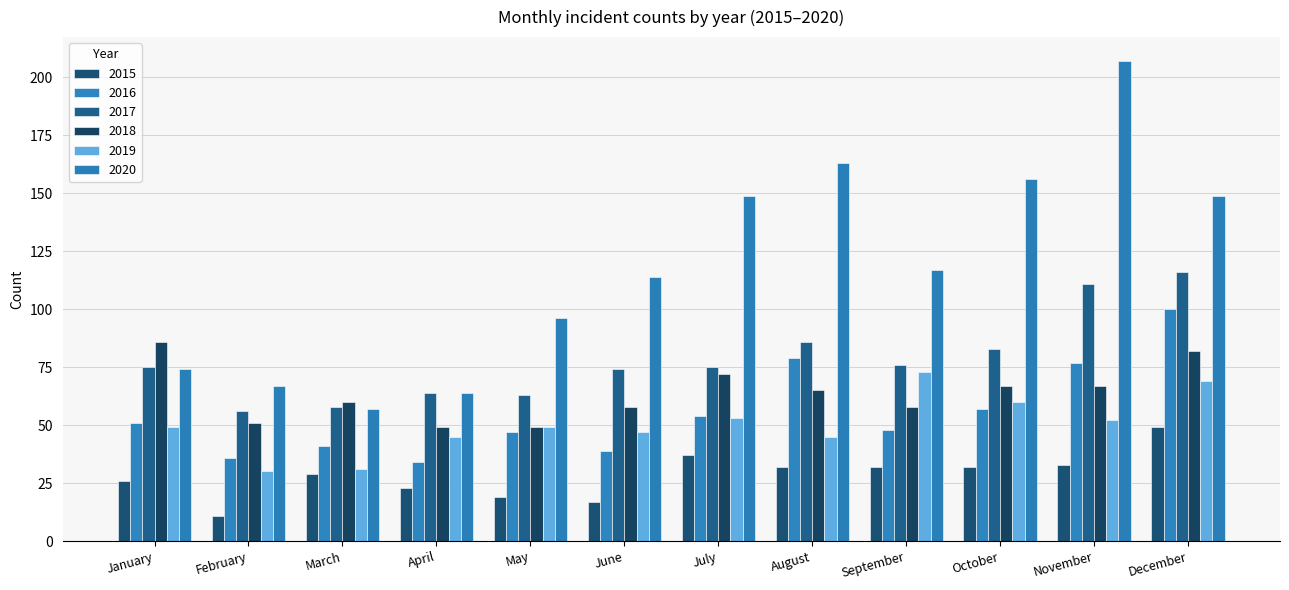

The value of 2017 at January is 102. True or false?

False